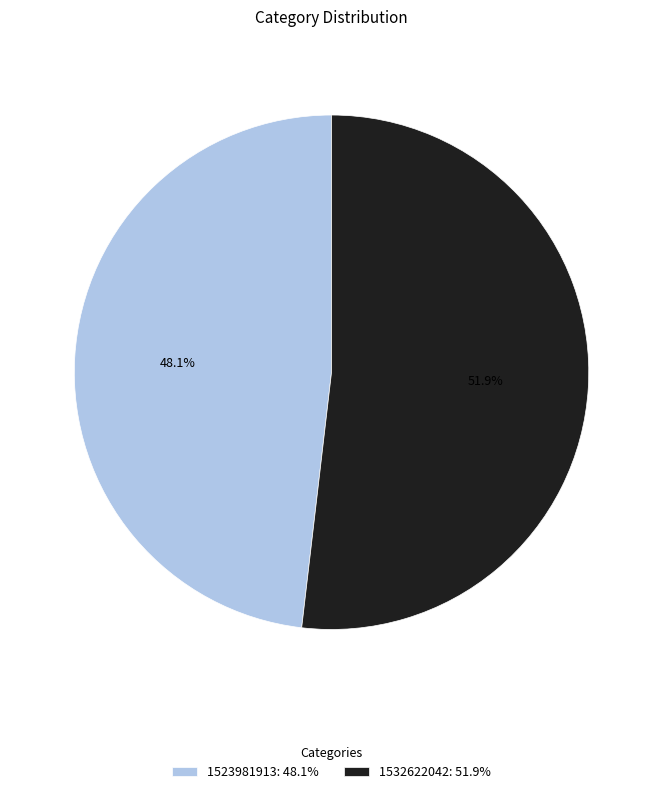

To the nearest percent, what portion does 1523981913 represent?

48%